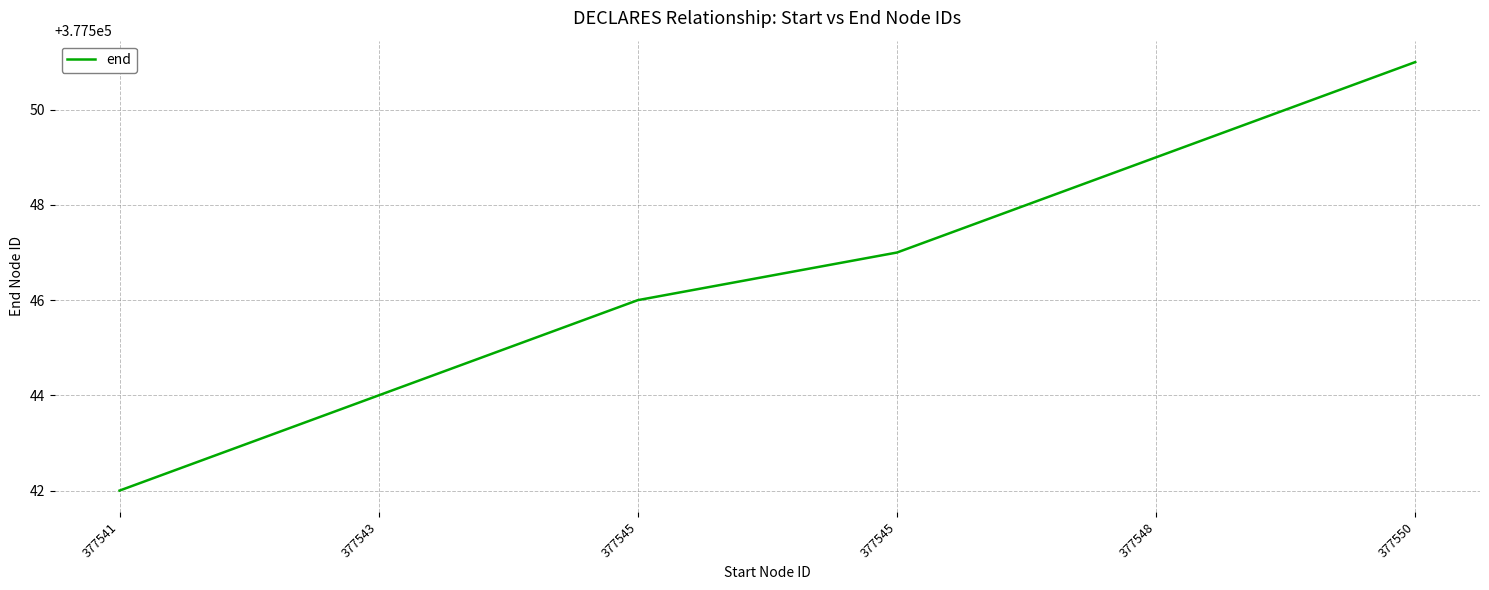

How many values are below 377547?

3